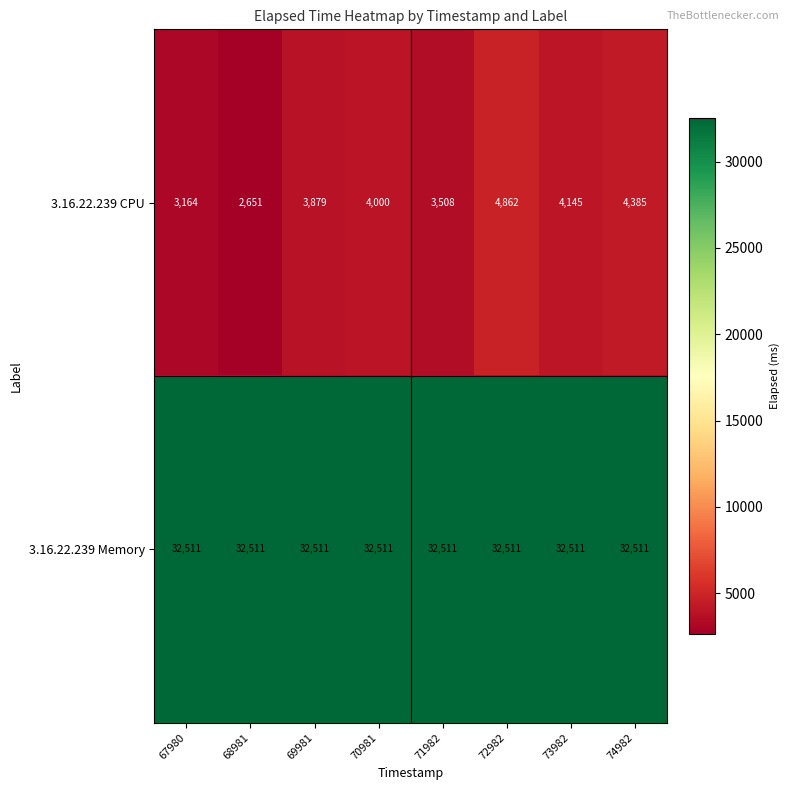

What is the approximate value of 3.16.22.239 CPU at 67980?

3164